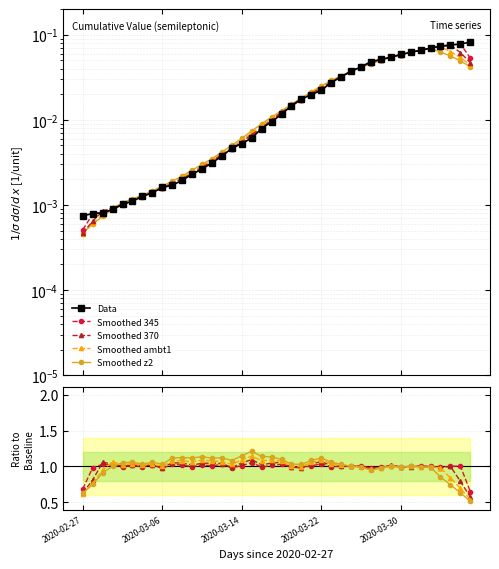

Between which two adjacent categories do Smoothed 345 and Smoothed 370 first intersect?

2020-03-06 and 2020-03-14